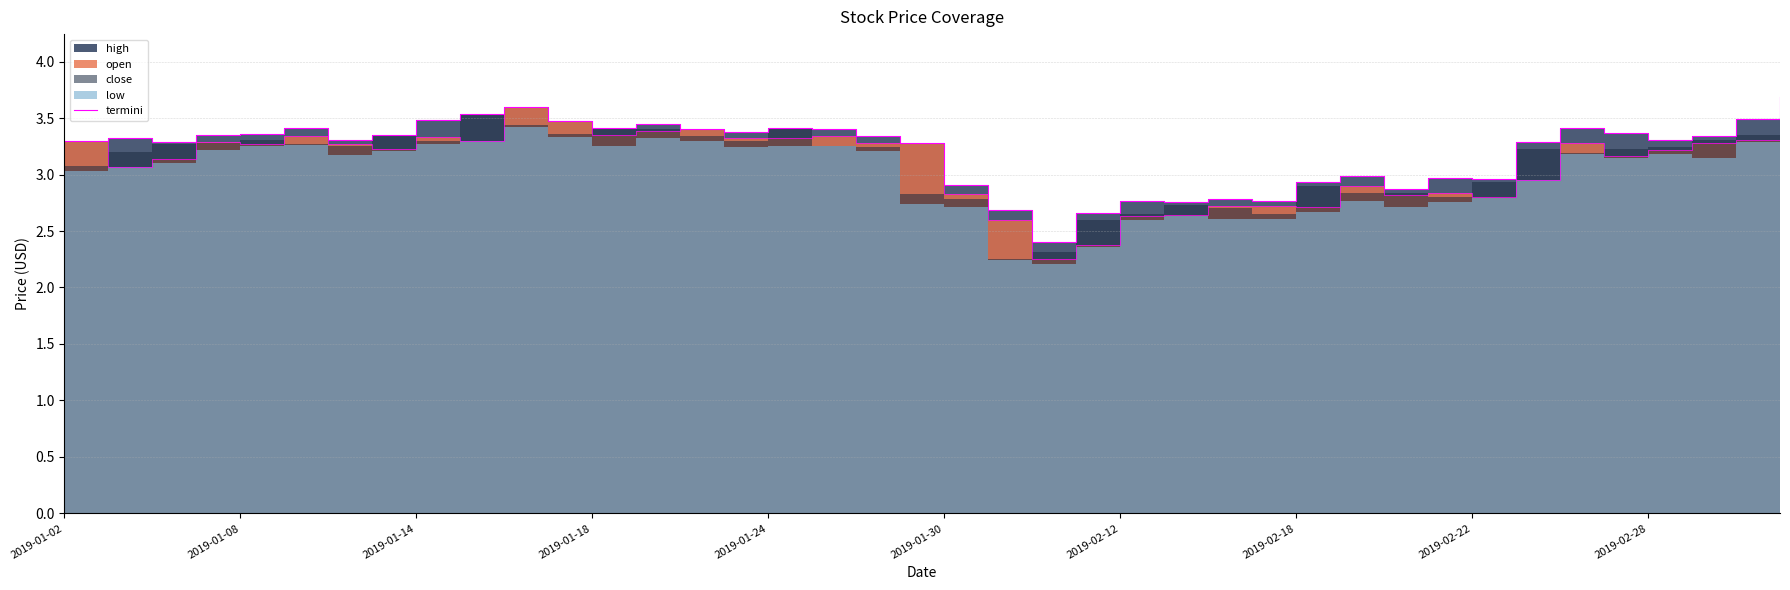

How many data points does each series have?

40